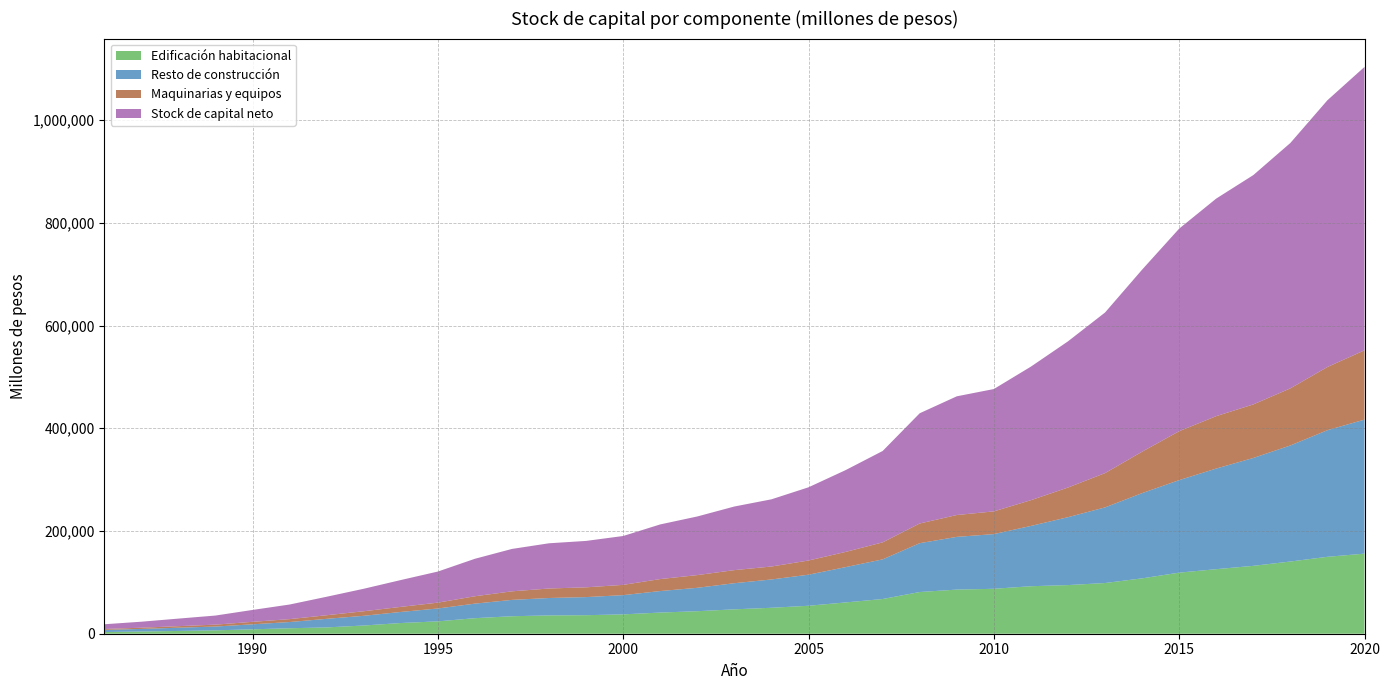

Reading right to left, extract all data points from this chart.

Edificación habitacional: 155910	149705	140547	132142	125659	118893	107788	98705	94689	92467	87465	85917	81181	67567	60901	54430	50501	47498	43838	41198	37672	36063	35664	34038	30271	24074	20821	15973	12286	10640	8585	6576	5395	4287	3272
Resto de construcción: 260907	246518	225939	210011	195886	180114	165919	147218	132181	117347	106470	102610	95065	77174	68735	60479	55121	50858	45552	41869	37447	35234	33875	31816	28312	25068	21550	18917	16705	12099	9726	7410	6304	5066	4215
Maquinarias y equipos: 134887	123057	111195	104244	102015	95290	80676	66732	57709	50167	44228	42549	38345	33122	29598	27621	25202	25475	24742	23334	20003	19038	18497	16679	14364	11372	9876	8874	6999	5679	4838	3705	3016	2339	1725
Stock de capital neto: 551704	519280	477682	446396	423561	394297	354383	312656	284579	259981	238163	231076	214591	177864	159234	142529	130825	123831	114133	106400	95122	90335	88035	82533	72946	60514	52247	43763	35990	28419	23149	17691	14715	11693	9213